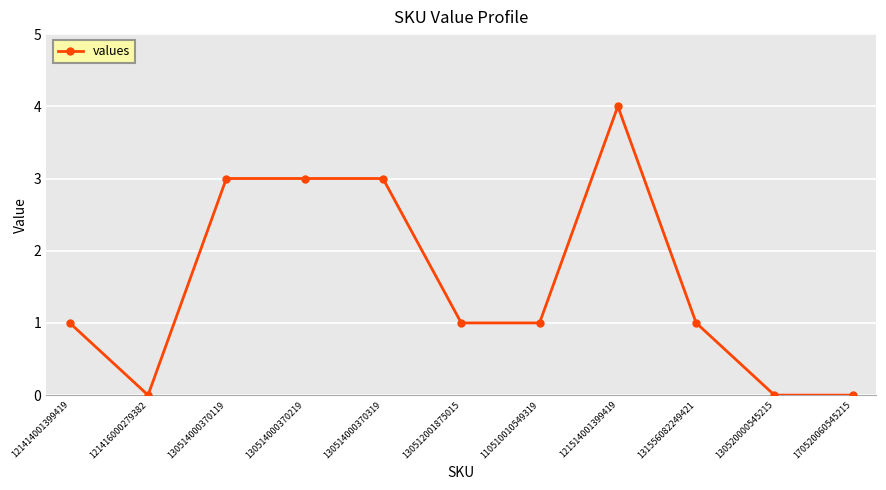

What is the sum of the values at 130520000545215 and 130514000370219?

3